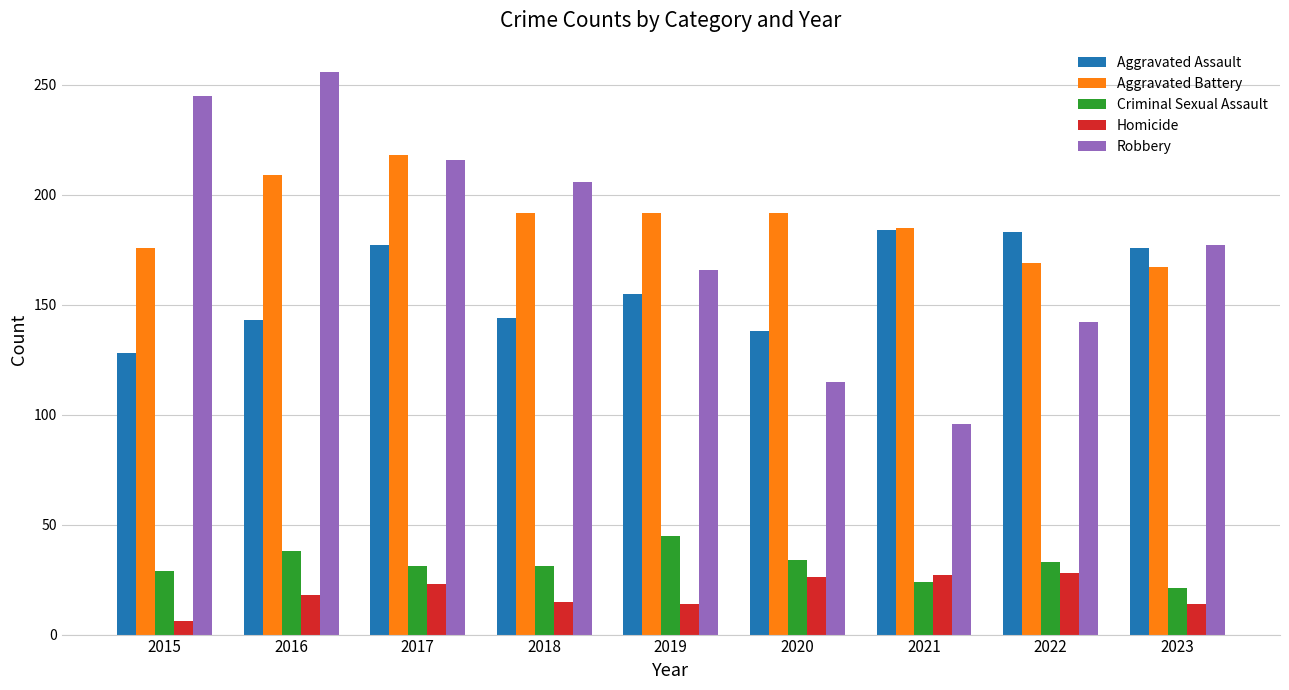

Read the Aggravated Battery value at 2023, to the nearest 10.

170